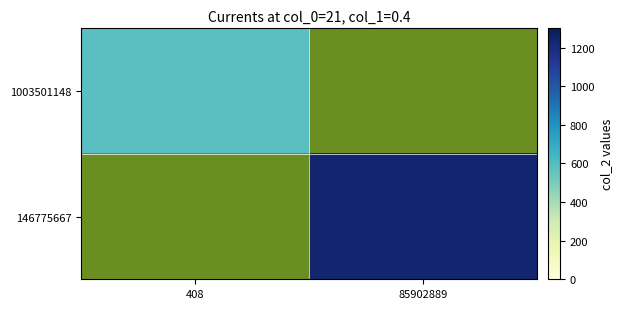

Which has a higher value, 408 or 85902889?

85902889